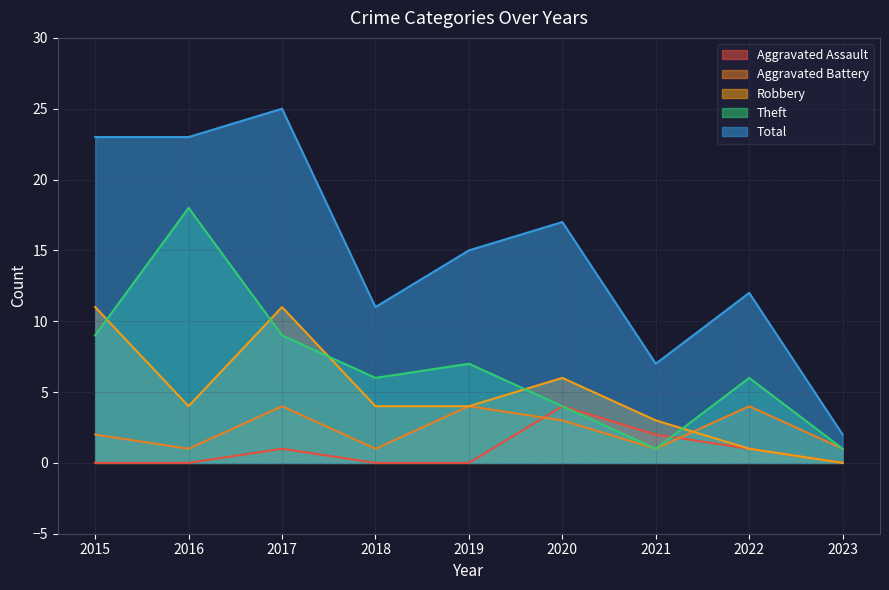

How many interior local peaks does the Robbery series have?

2